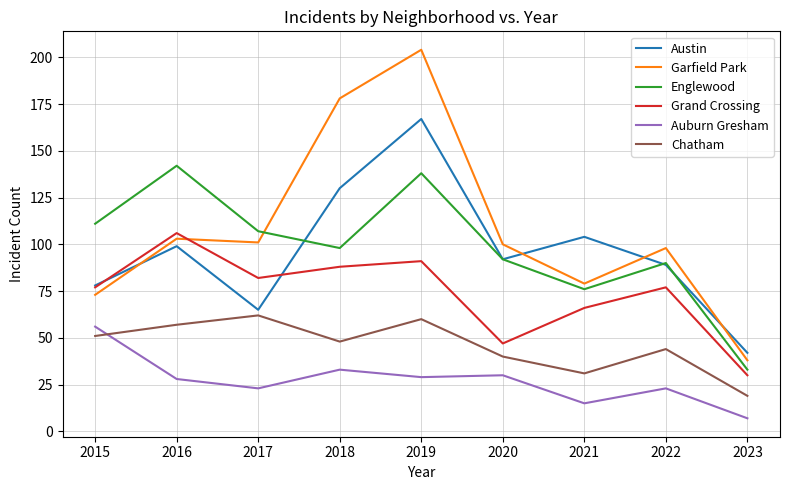

Which series has the largest total across all categories?

Garfield Park